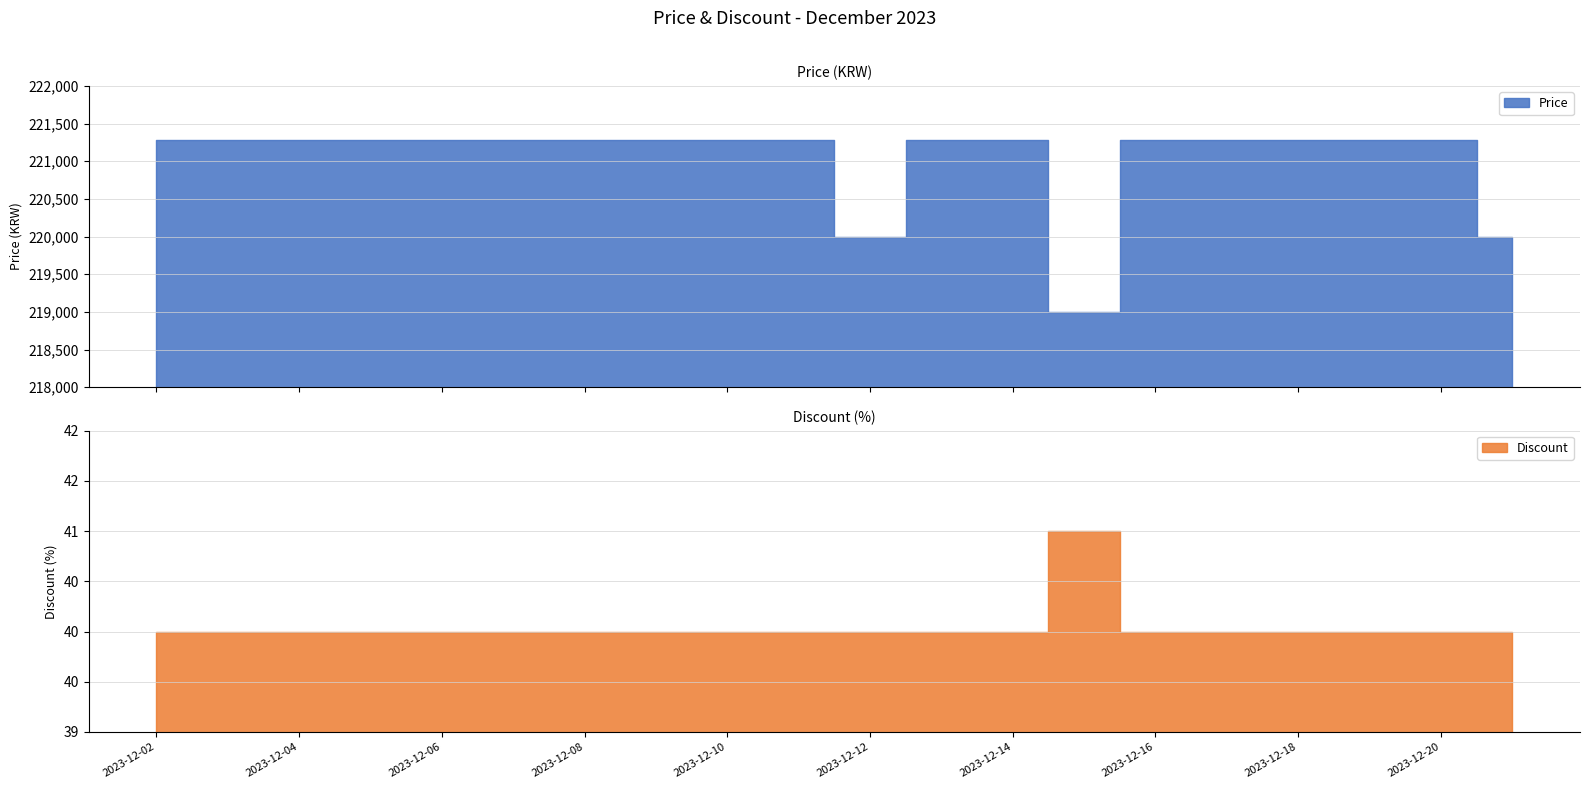

What is the highest value of the Discount series?

41